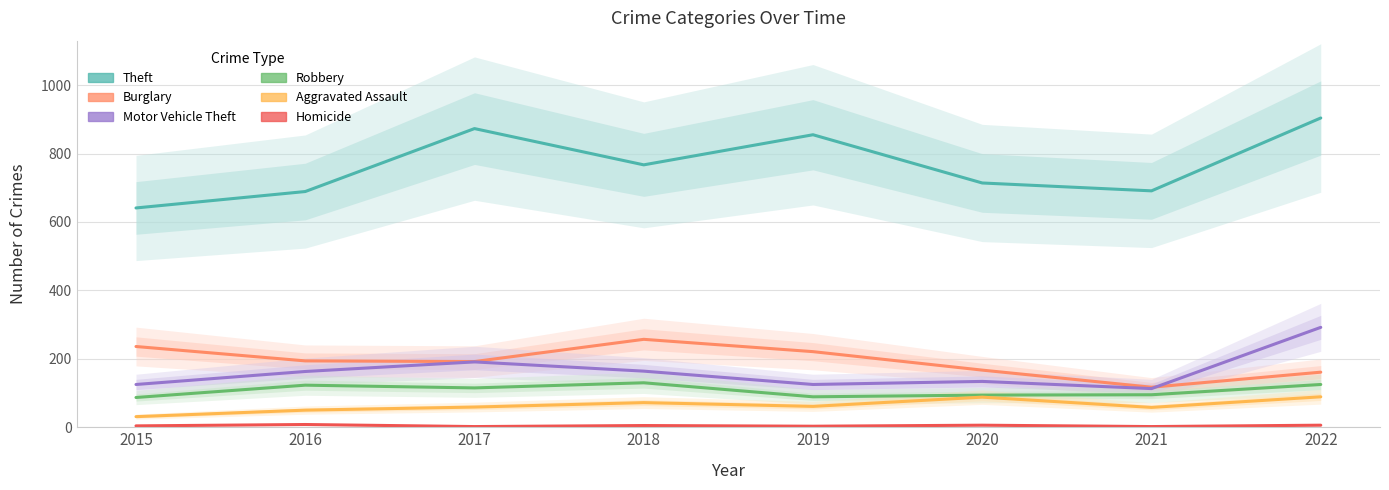

What is the total value across all series at 2022?

1577